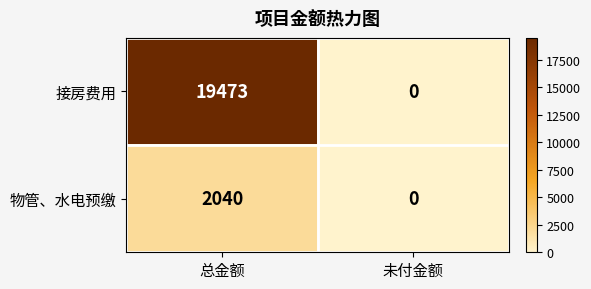

At which label is 接房费用 closest to 9736?

未付金额